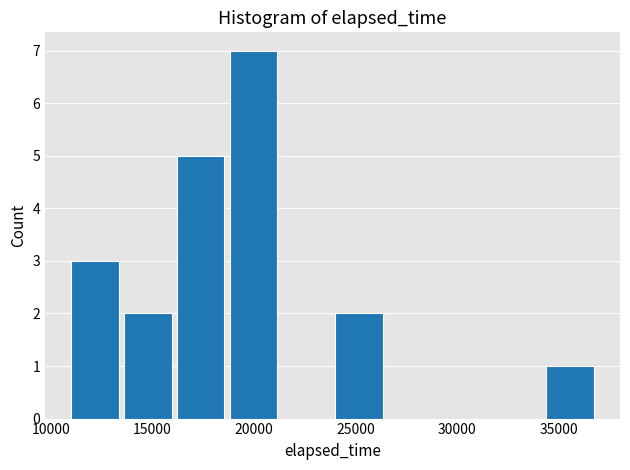

Reading left to right, list every bar in this chart as the range it spans on the x-axis followed by its height. Neither the bar edges nor the heights are printed on the chart, so give them approximately, as read against the axes.

11000 to 13600: 3
13600 to 16200: 2
16200 to 18800: 5
18800 to 21400: 7
21400 to 24000: 0
24000 to 26600: 2
26600 to 29200: 0
29200 to 31800: 0
31800 to 34400: 0
34400 to 37000: 1